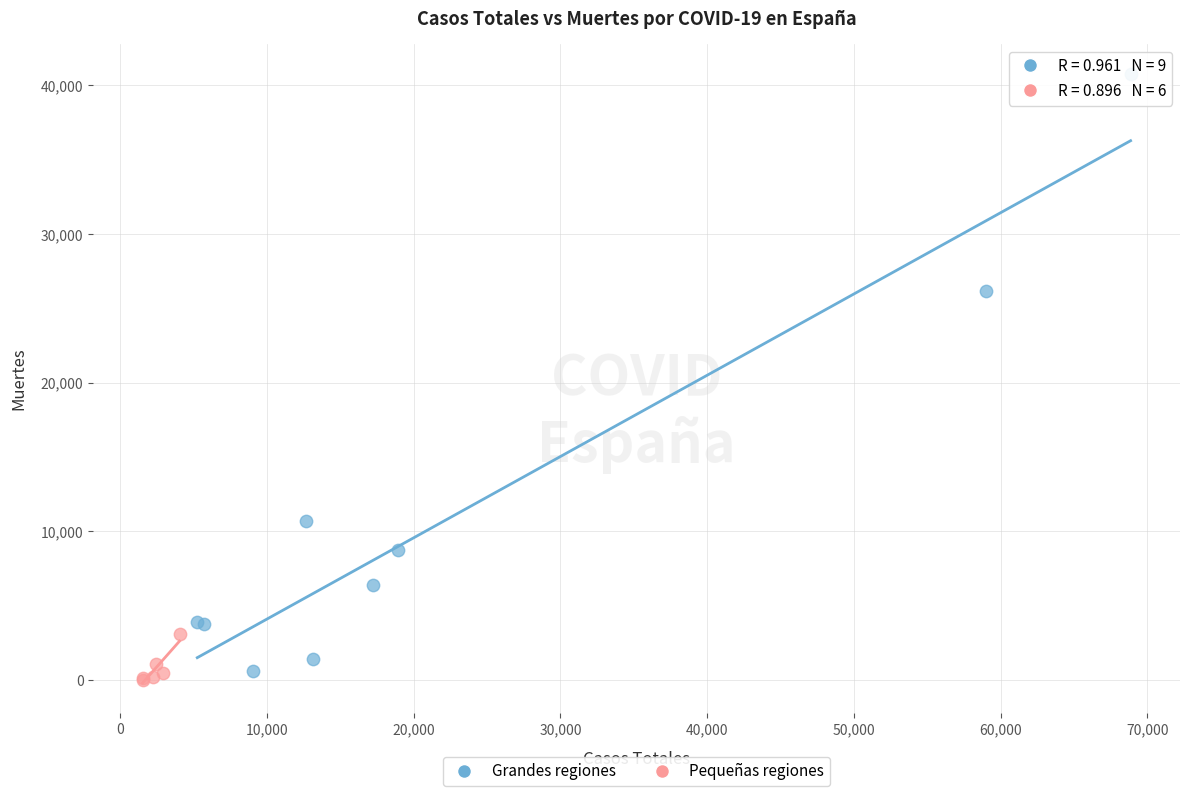

Which series reaches the maximum Y coordinate?

Grandes regiones